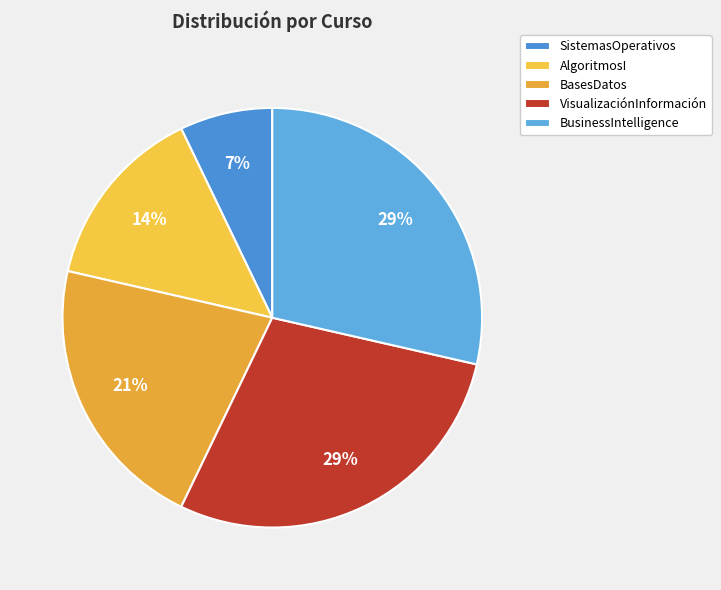

Approximately how many times larger is the value at BasesDatos compared to SistemasOperativos?

3.0